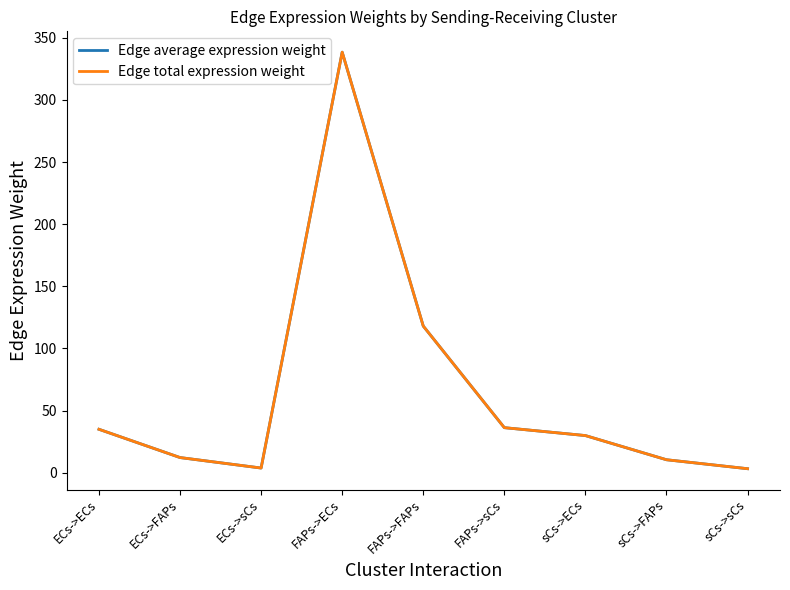

Reading left to right, what are all the values shown in this chart?

Edge average expression weight: 34.9	12.2	3.7	338.5	118.0	36.2	29.9	10.4	3.2
Edge total expression weight: 34.9	12.2	3.7	338.5	118.0	36.2	29.9	10.4	3.2